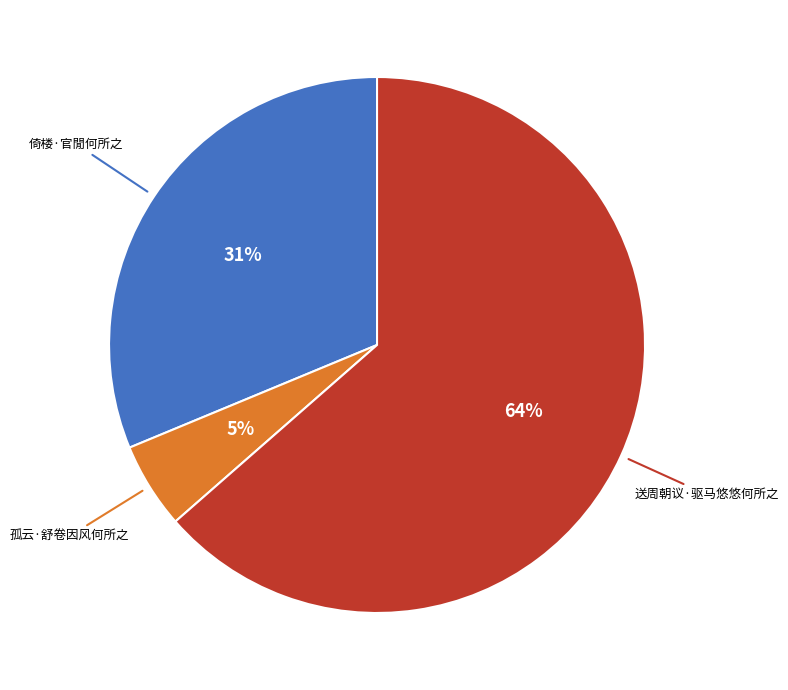

How many slices are in this pie chart?

3